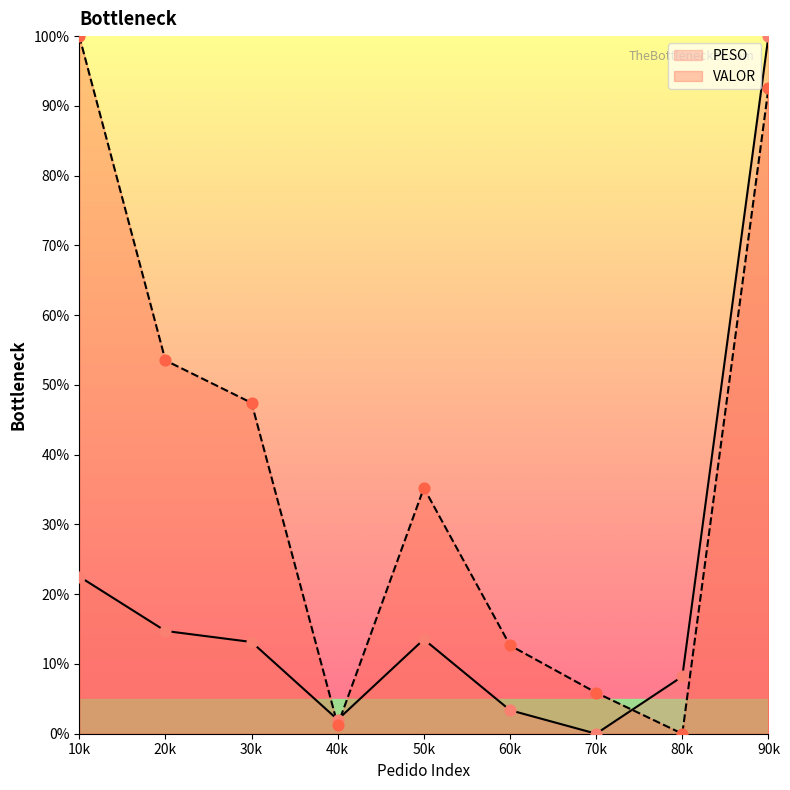

What are all the series names shown in the legend?

PESO, VALOR